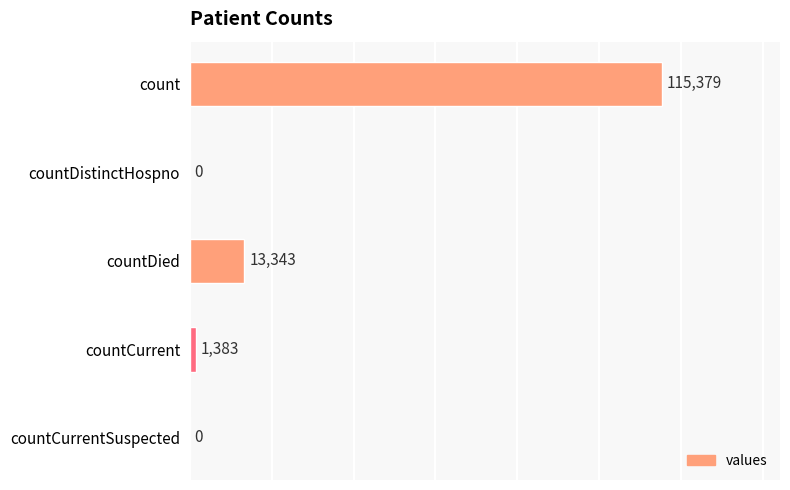

How many positive values are there?

3